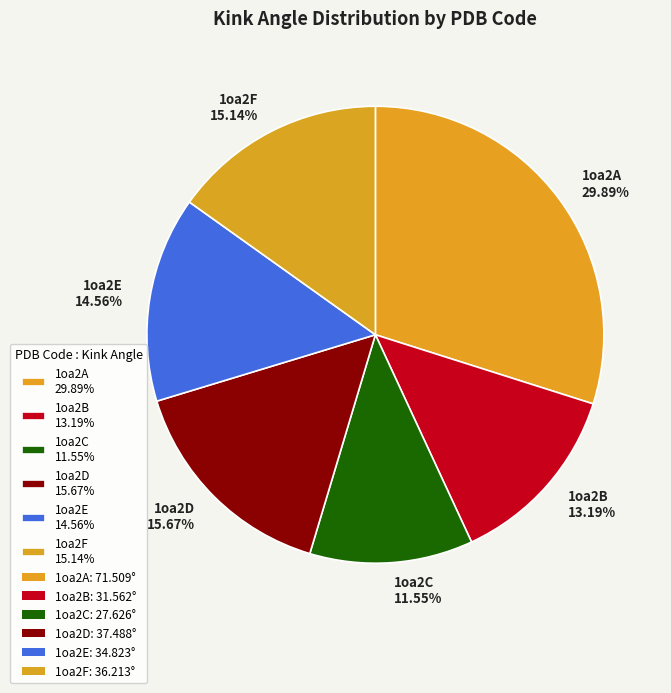

How much of the chart is everything except 1oa2E?

85.4%